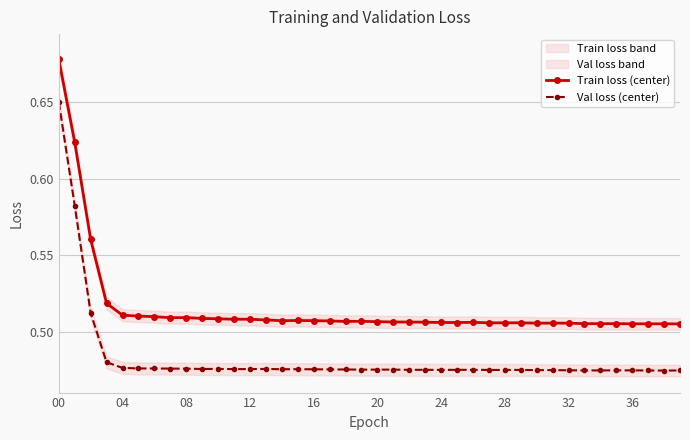

Reading right to left, list all the values displayed in this chart.

Train loss (center): 0.5	0.5	0.5	0.5	0.5	0.5	0.5	0.5	0.5	0.5	0.5	0.5	0.5	0.5	0.5	0.5	0.5	0.5	0.5	0.5	0.5	0.5	0.5	0.5	0.5	0.5	0.5	0.5	0.5	0.5	0.5	0.5	0.5	0.5	0.5	0.5	0.5	0.6	0.6	0.7
Val loss (center): 0.5	0.5	0.5	0.5	0.5	0.5	0.5	0.5	0.5	0.5	0.5	0.5	0.5	0.5	0.5	0.5	0.5	0.5	0.5	0.5	0.5	0.5	0.5	0.5	0.5	0.5	0.5	0.5	0.5	0.5	0.5	0.5	0.5	0.5	0.5	0.5	0.5	0.5	0.6	0.7